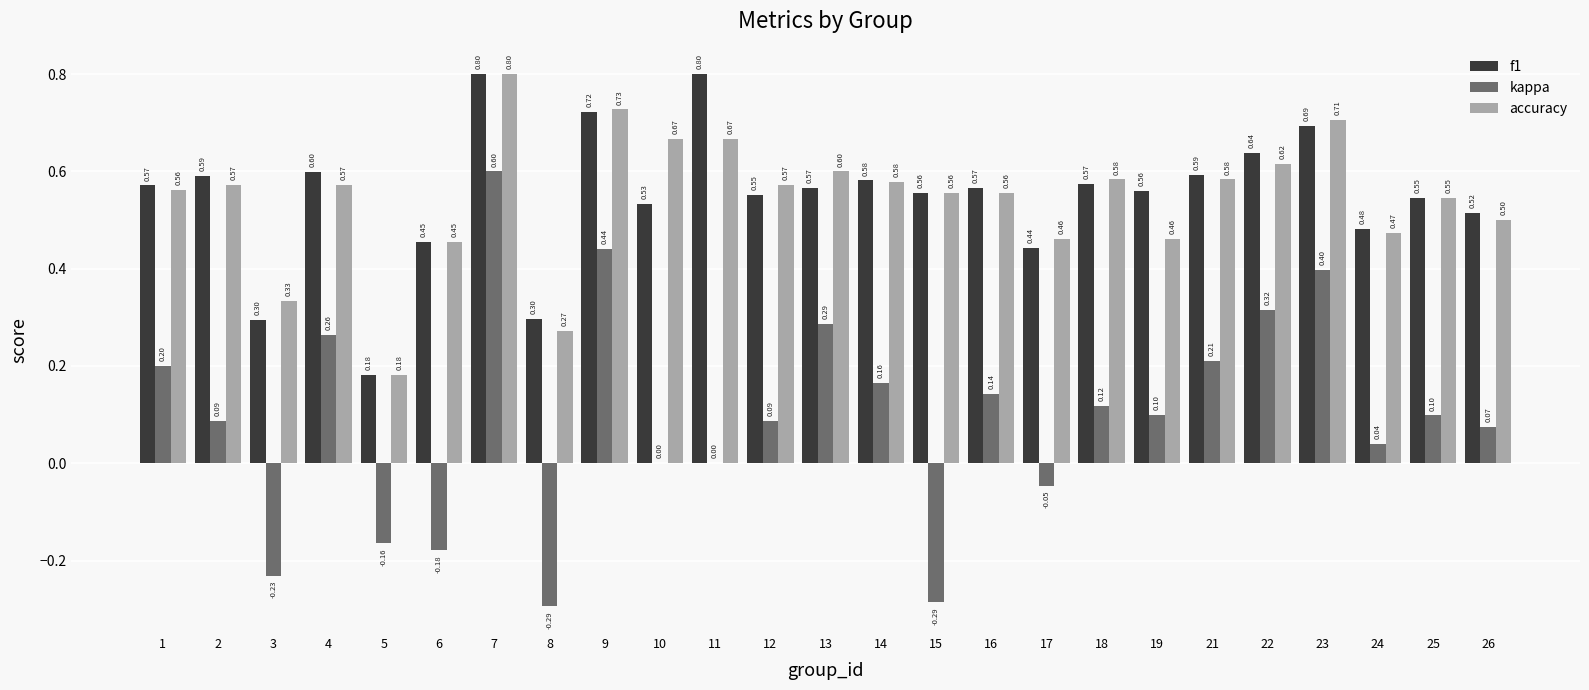

What is the total value across all series at 4?

1.4